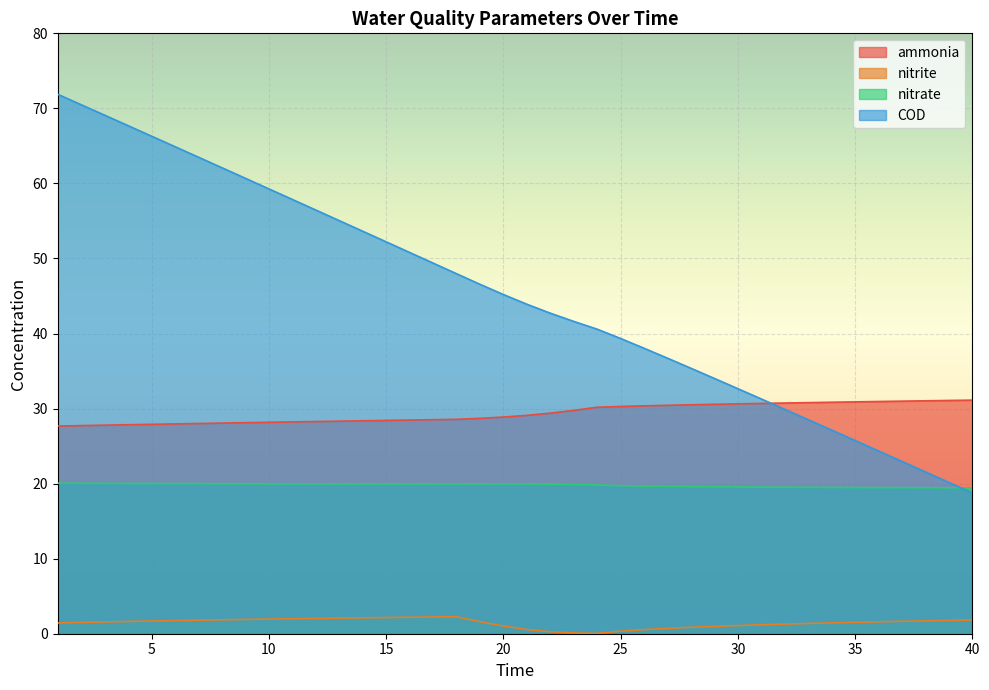

True or false: nitrite has more than 2 interior local peaks.

False